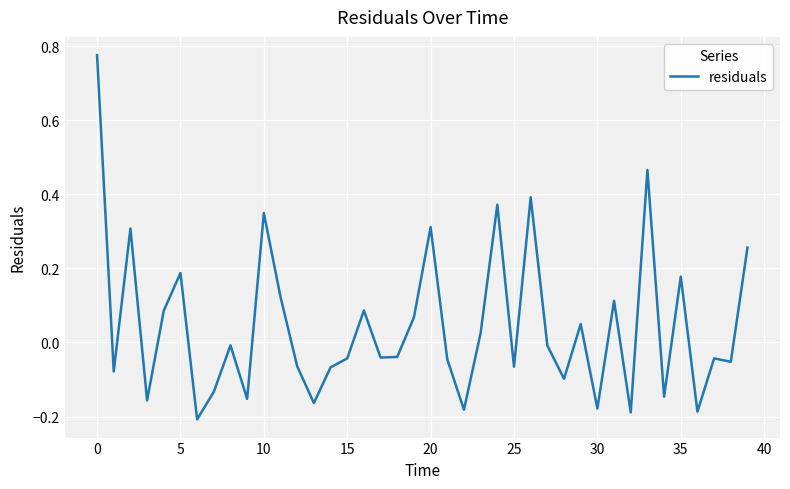

What is the sum of all values?

1.8